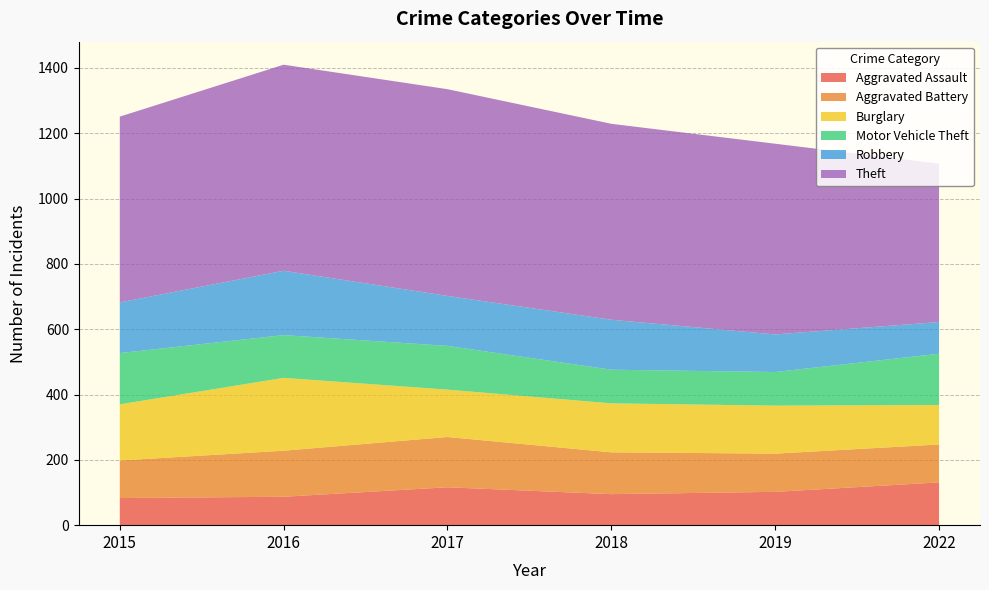

Reading left to right, transcribe all the data shown in this chart.

Aggravated Assault: 83	87	116	95	102	131
Aggravated Battery: 115	141	154	128	117	116
Burglary: 172	223	145	150	147	121
Motor Vehicle Theft: 157	131	134	103	103	157
Robbery: 155	197	153	153	115	97
Theft: 569	631	633	600	584	485